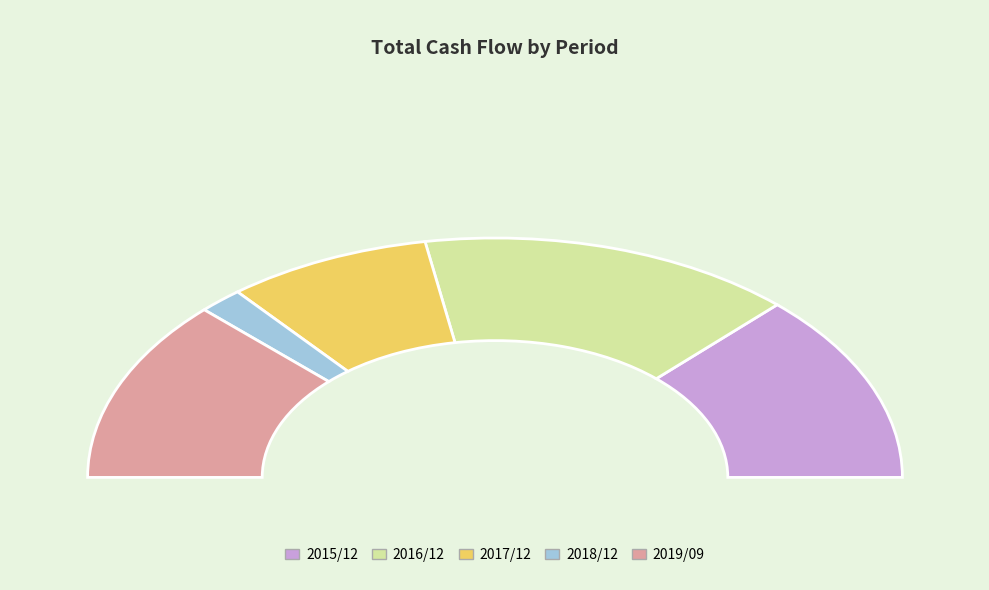

To the nearest percent, what is the average slice percentage?

20%